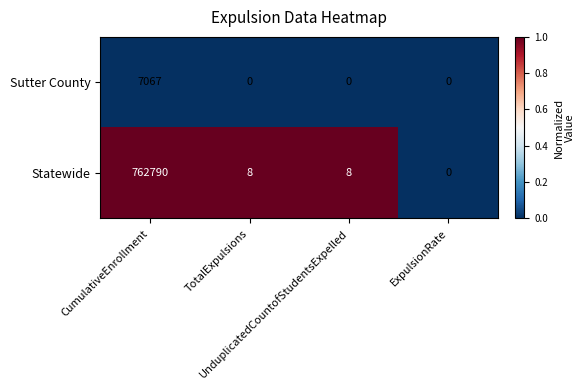

What is the sum of all Statewide values?

762806